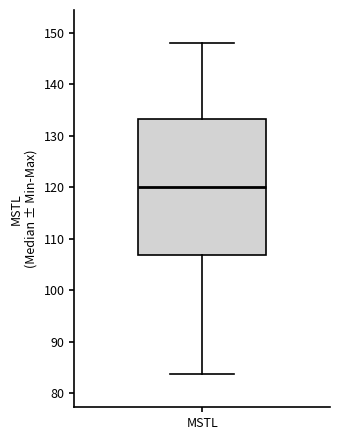

Read this box plot against the y-axis: the position of the median line, the range covered by the box, and the ends of both whiskers. The values are not printed on the chart, so give them approximately, as read against the axis.

median 120, box 107 to 133, whiskers 84 to 148